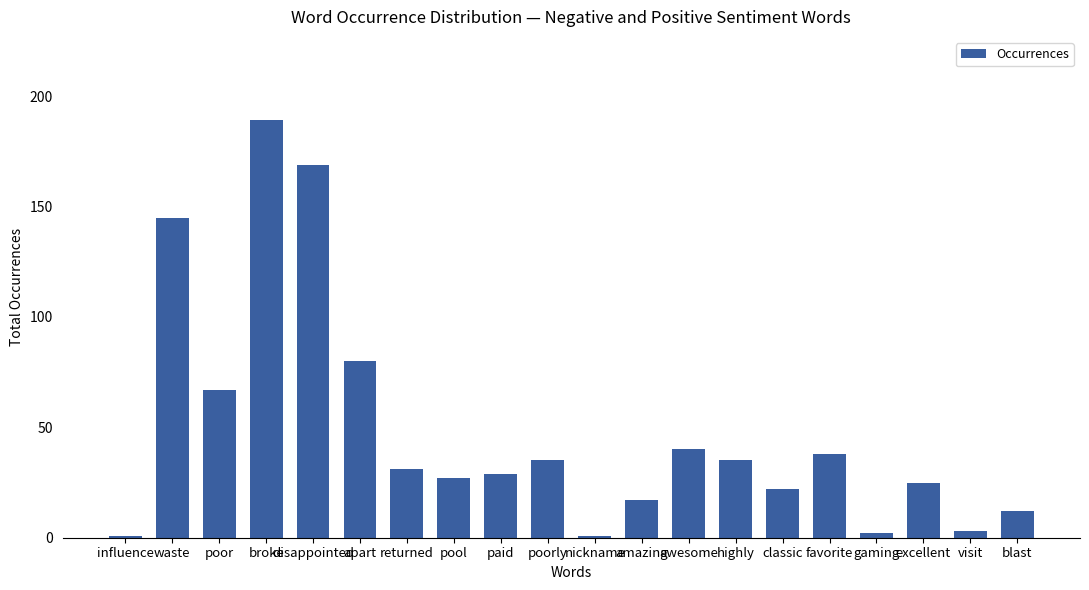

What is the sum of all values?

968